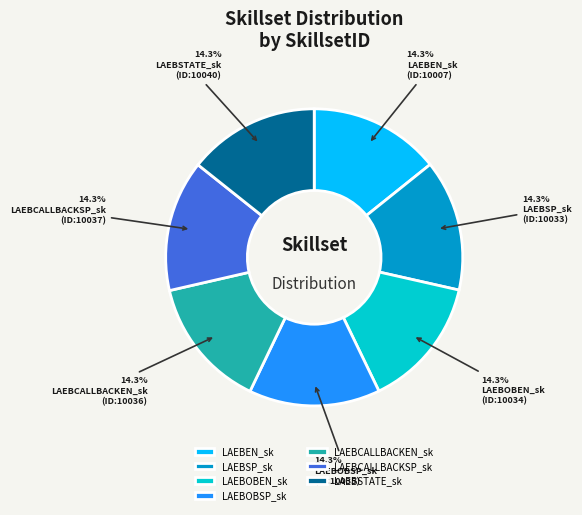

To the nearest percent, what is the combined percentage of LAEBCALLBACKEN_sk and LAEBEN_sk?

29%